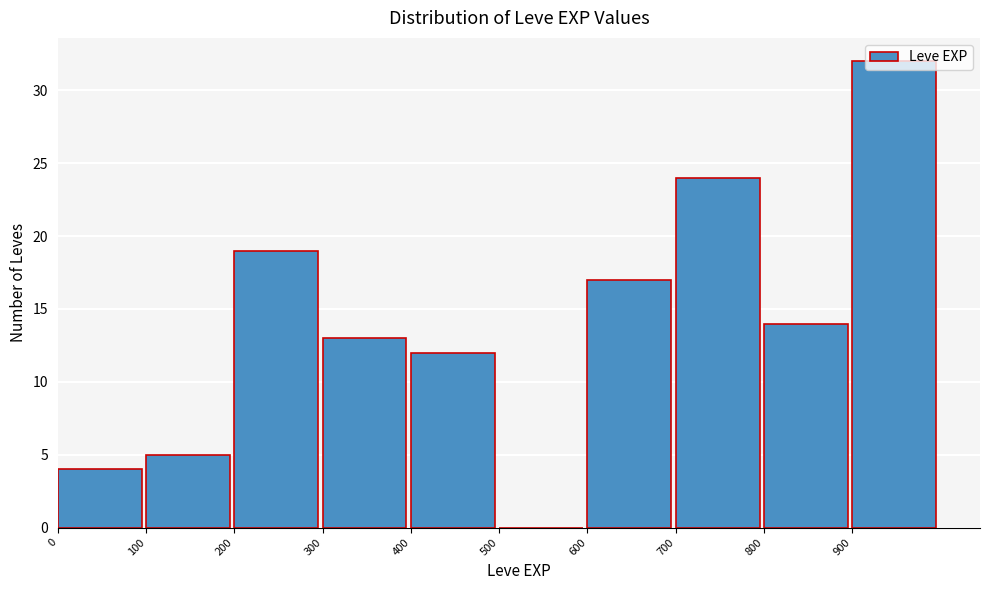

What is the height of the bar covering 900 to 1000 on the x-axis? The values are not printed on the chart, so give them approximately, as read against the axis.

32